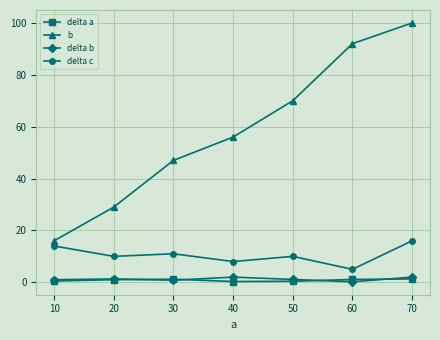

What is the value of the b point at the 1st from the left?

16.0